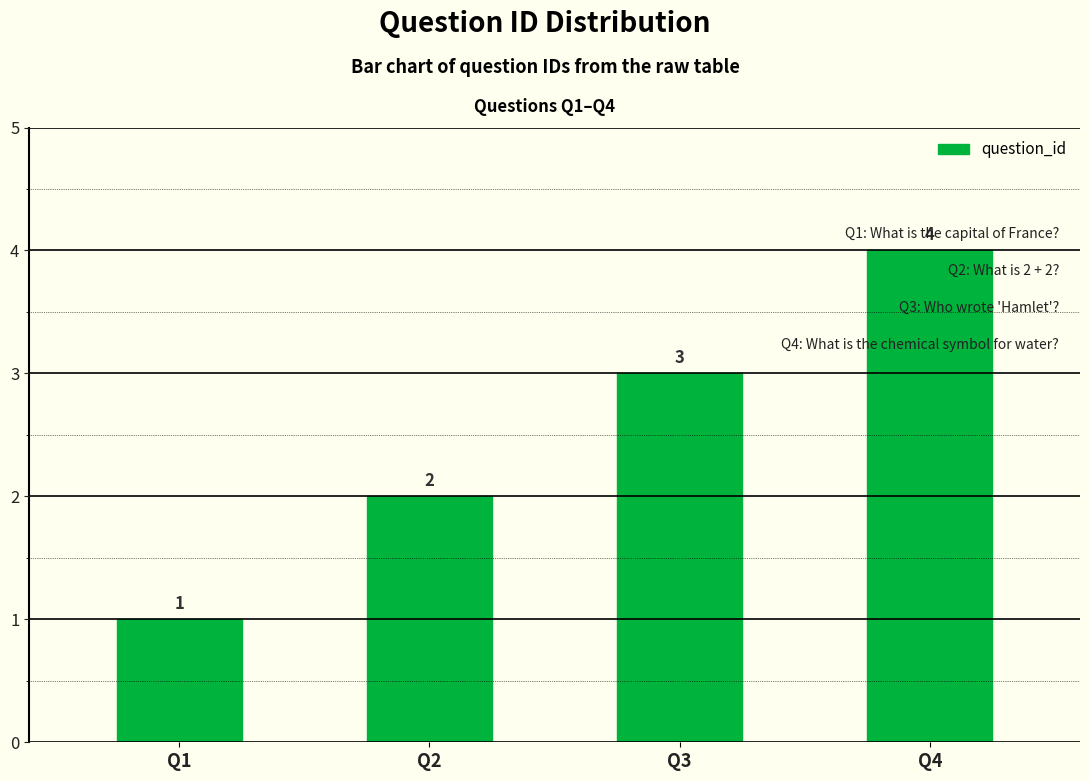

Which category has the lowest value across all series?

Q1